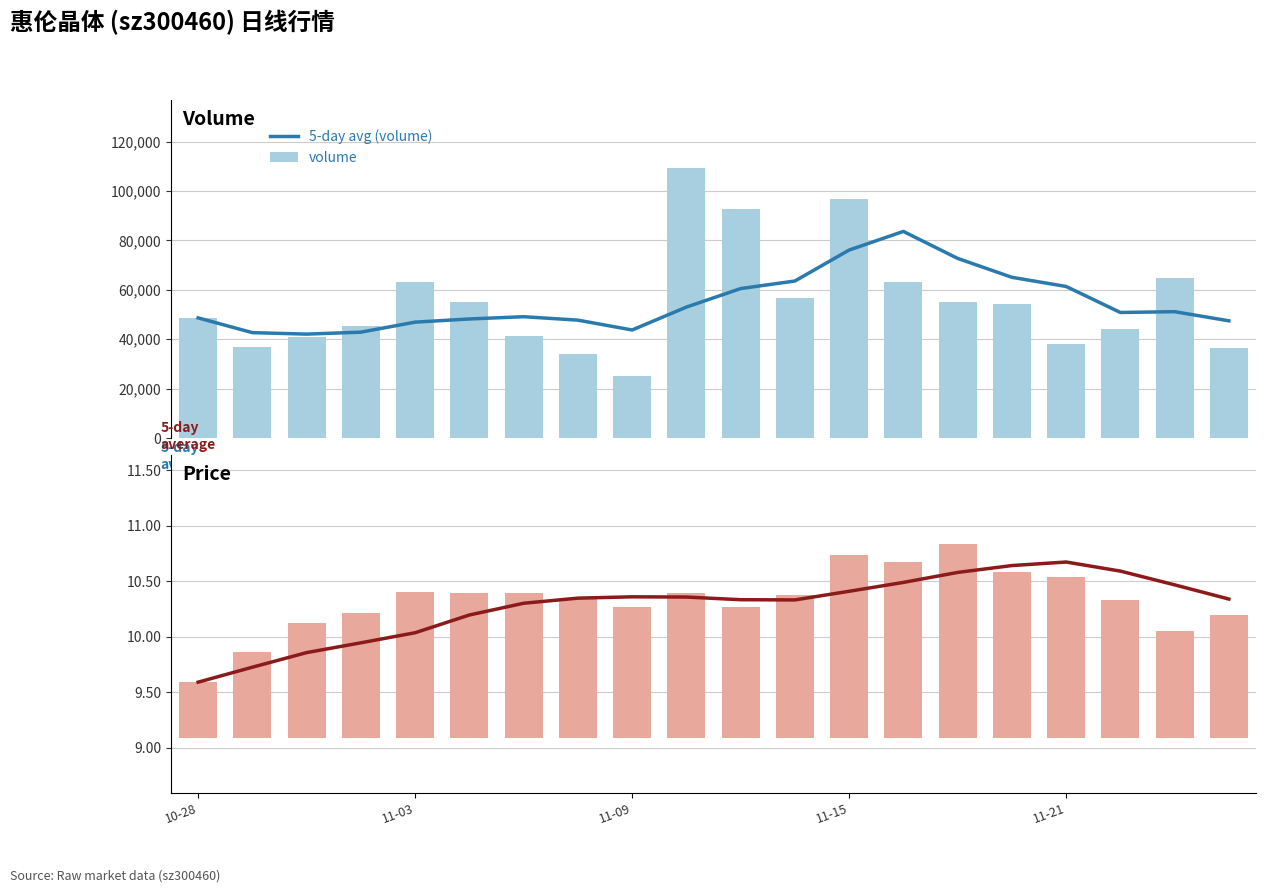

What is the difference between the maximum and minimum values in the 5-day avg (volume) series?

41557.7